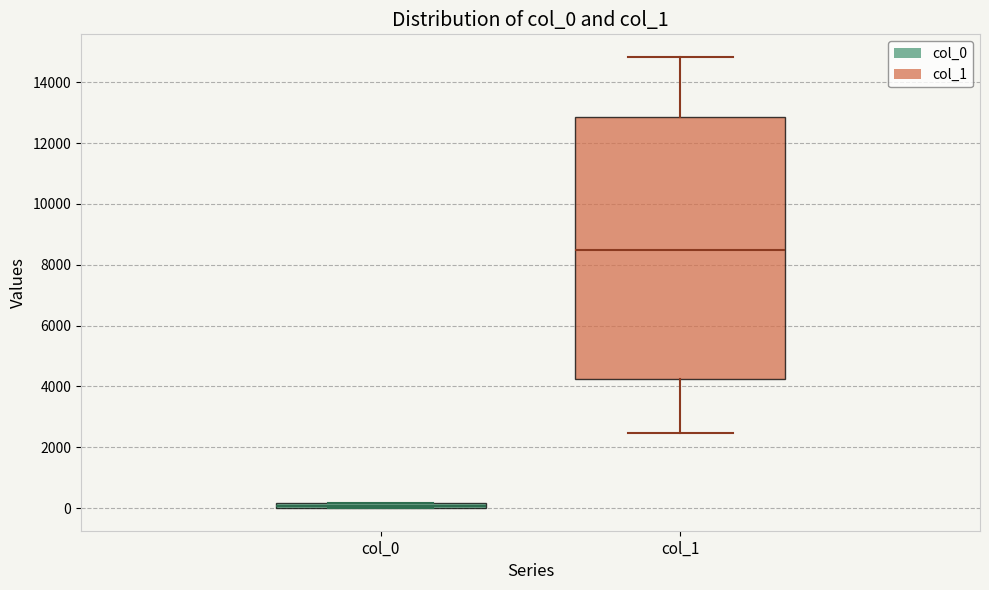

Which box has the lowest median line?

col_0